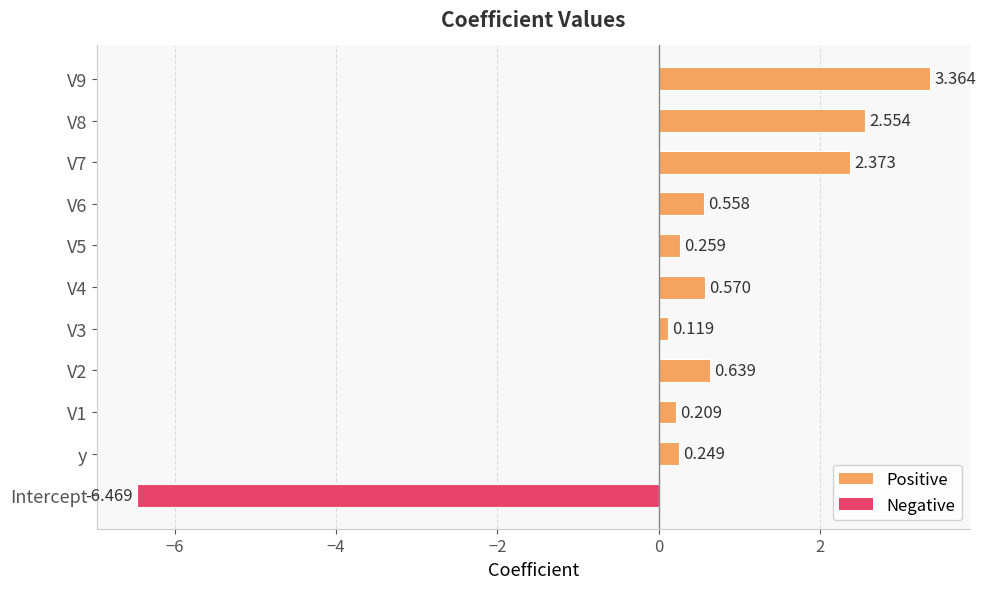

Does the chart contain stacked bars?

No